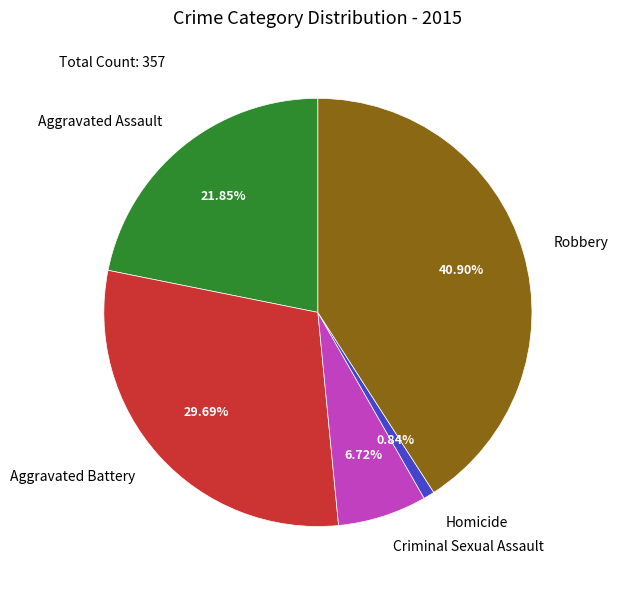

The Aggravated Assault slice represents 22% of the pie. True or false?

True